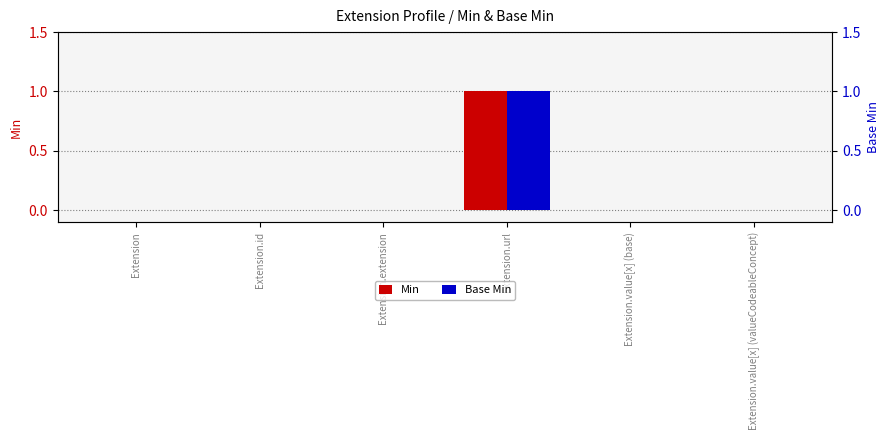

Reading left to right, transcribe all the data shown in this chart.

Min: 0	0	0	1	0	0
Base Min: 0	0	0	1	0	0